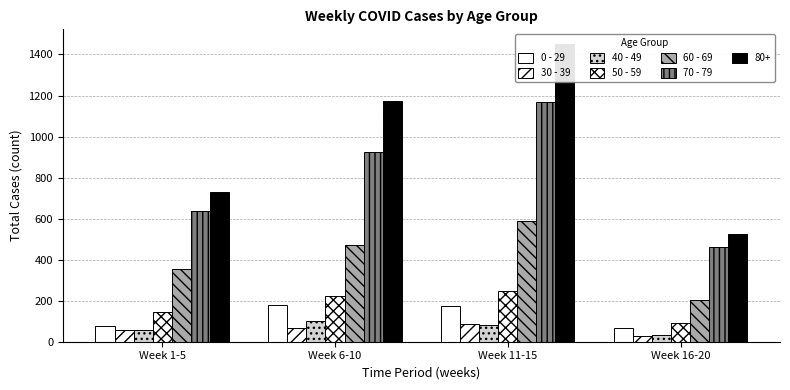

What is the value of the 40 - 49 bar at the 1st from the left?

57